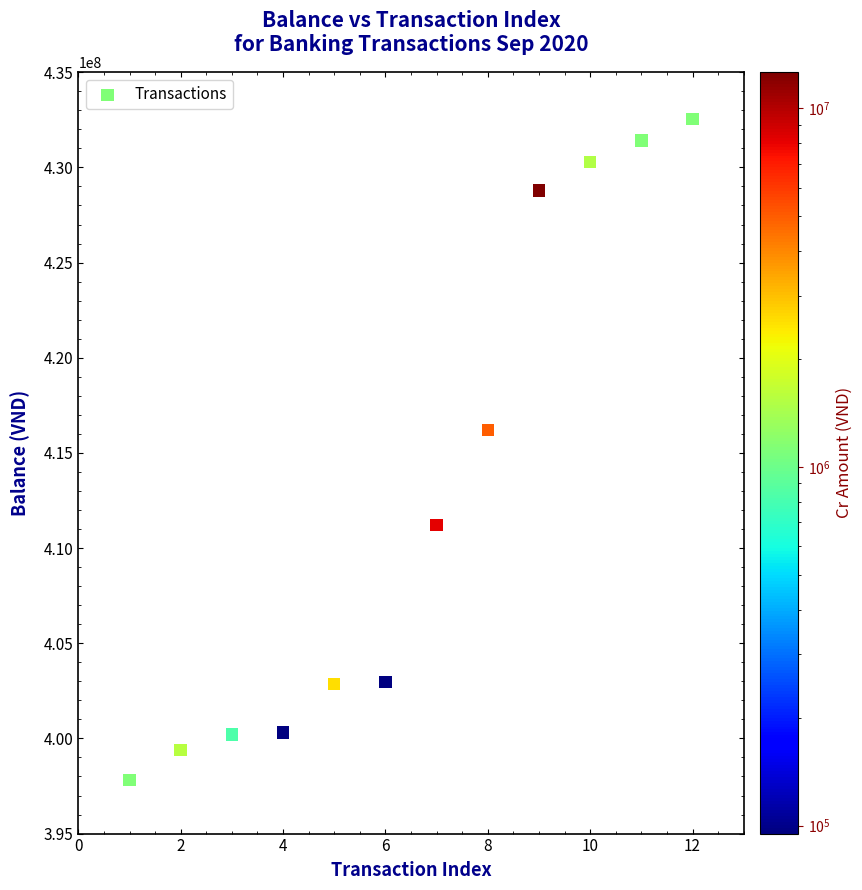

What is the range of Y values (max minus min)?

34722000